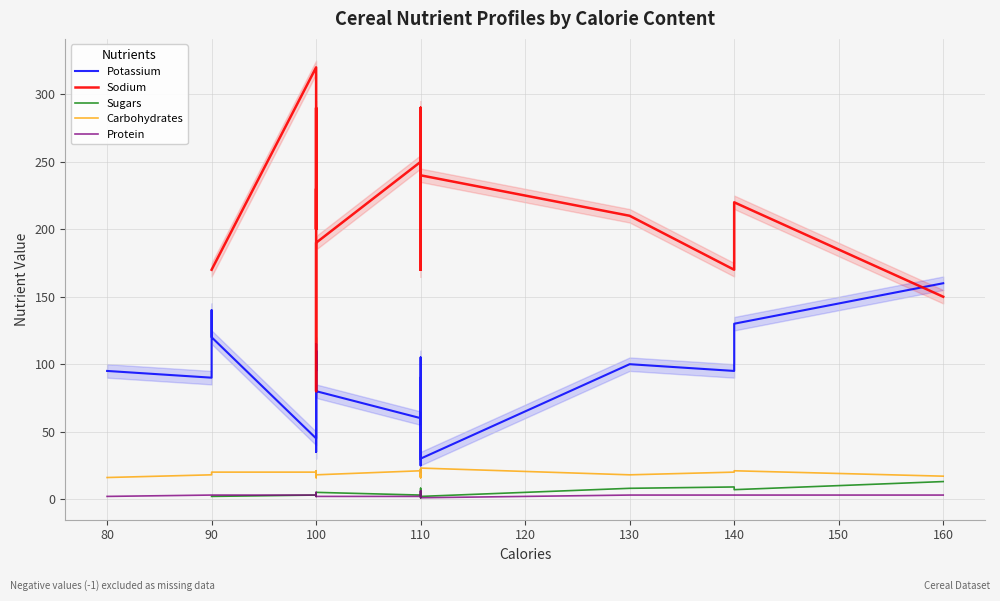

What is the difference between the highest and lowest values at 14?

168